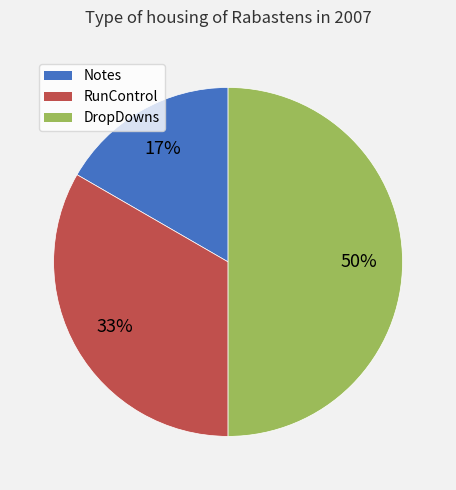

Do DropDowns and Notes together represent more than half of the pie?

Yes